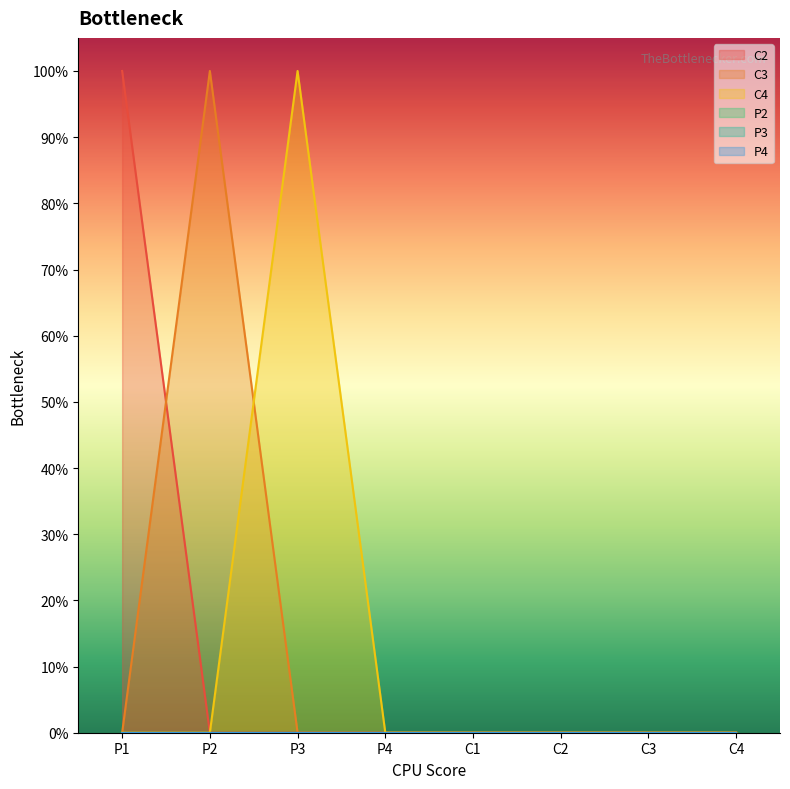

How many categories are shown in the chart?

8